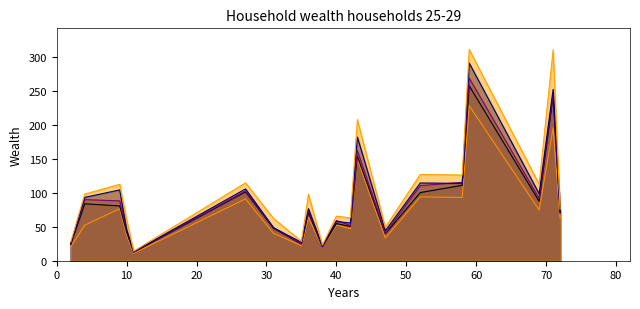

Rank the series at 71 from lowest to highest value.

200_day_ma, 50_day_ma, 20_day_ma, current_price, 1yr_target